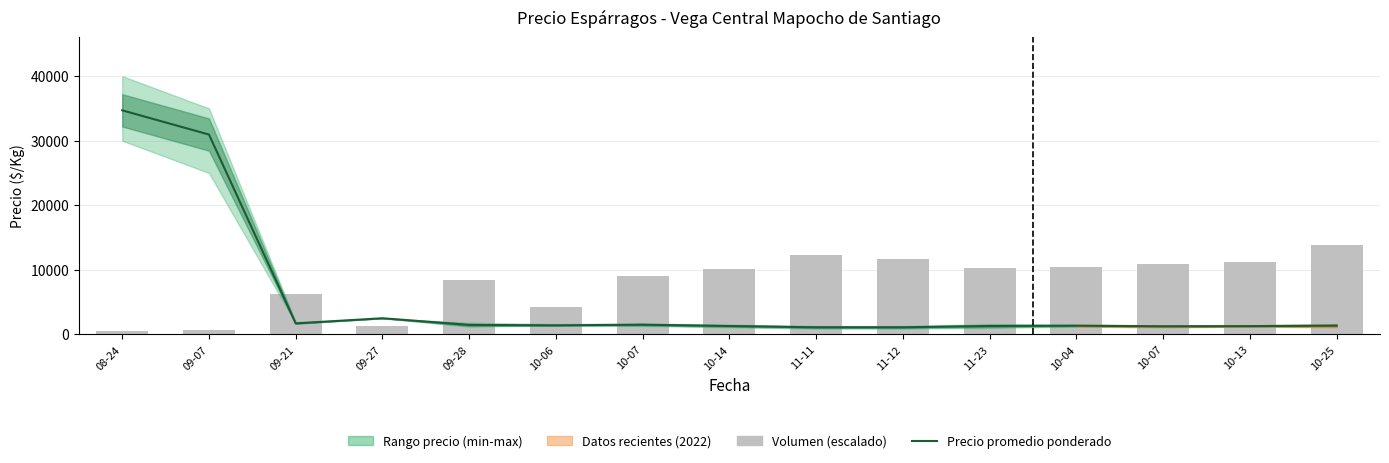

The Precio promedio ponderado series shows 1500.0 at 10-07. True or false?

True